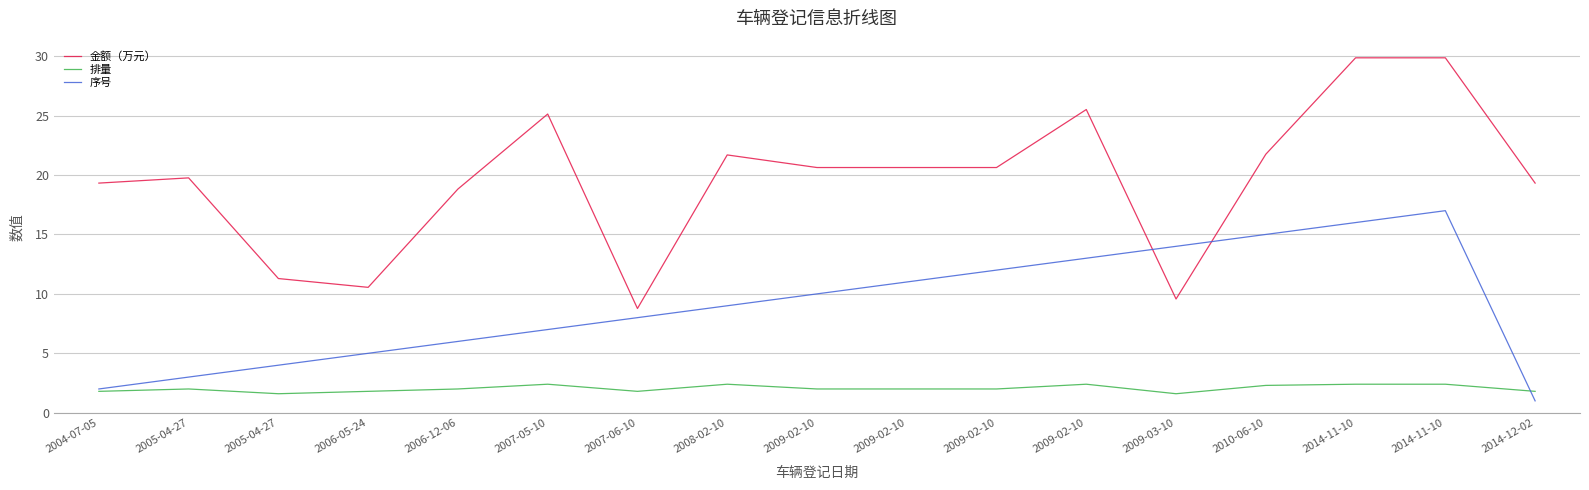

Count the number of data series in this chart.

3